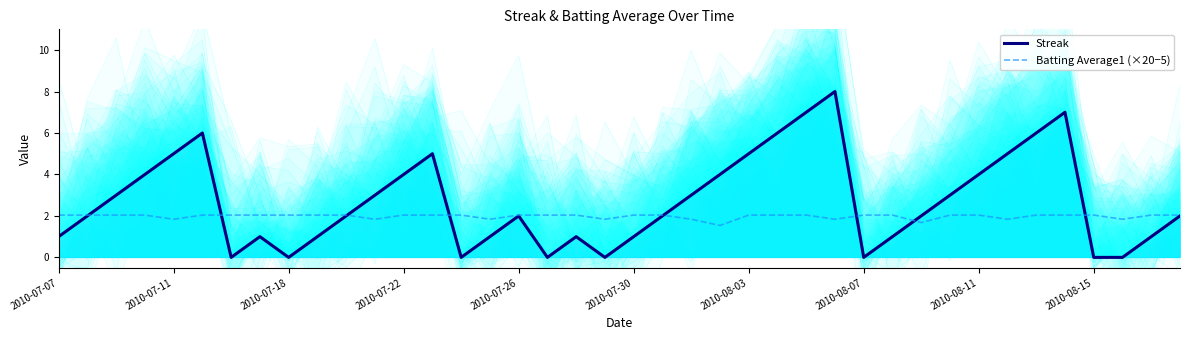

How many lines are shown in the chart?

2